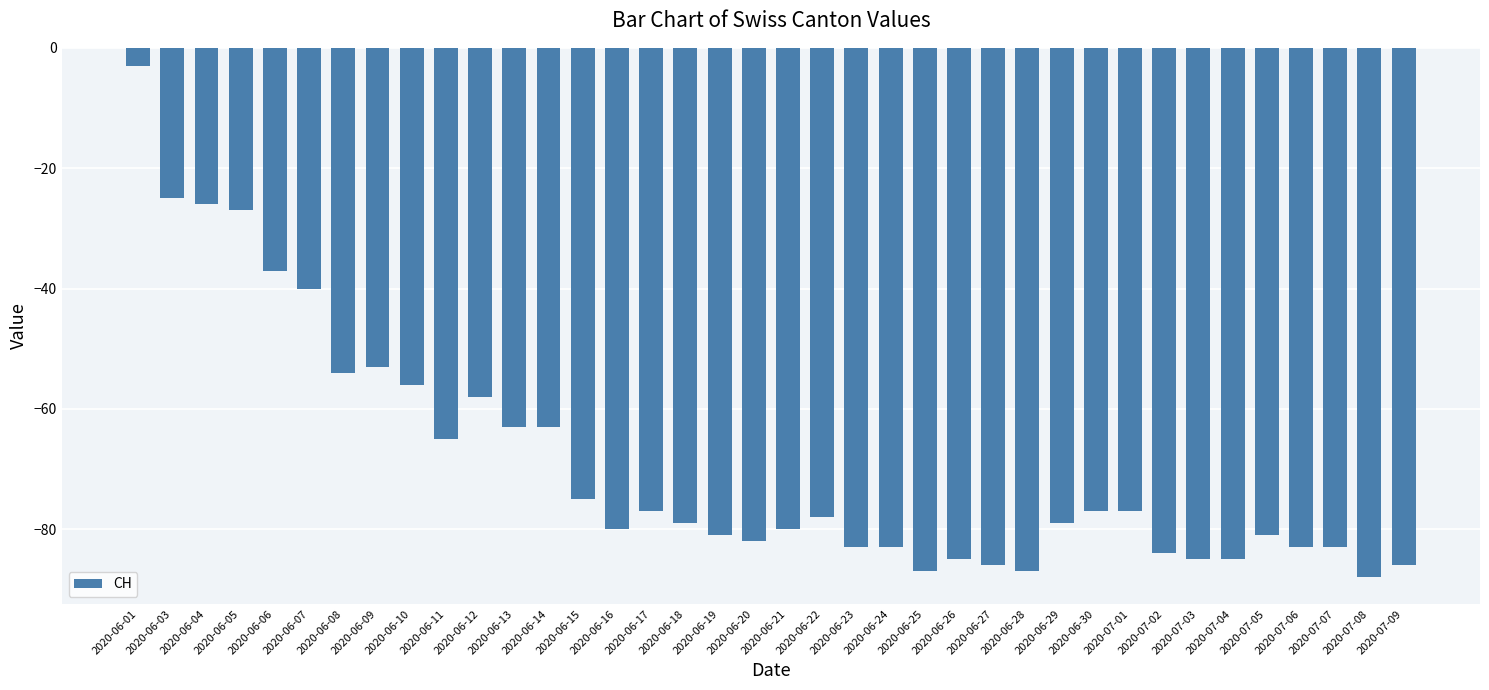

True or false: the data shows -83 at 2020-06-23.

True